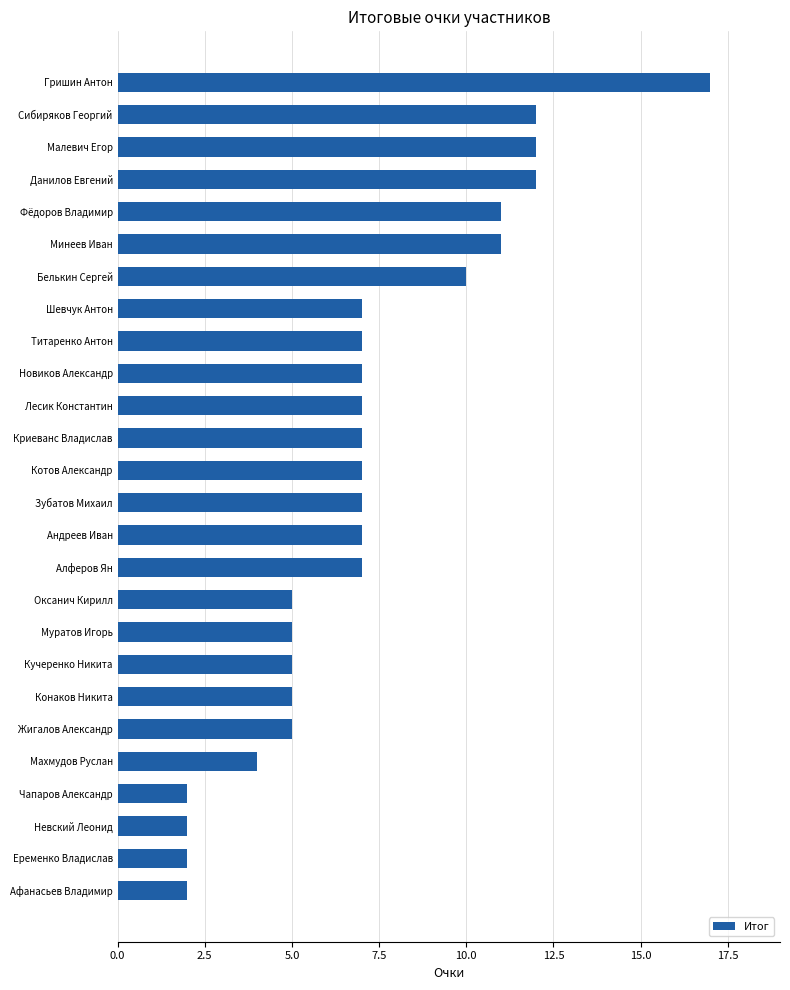

What is the sum of all values?

185